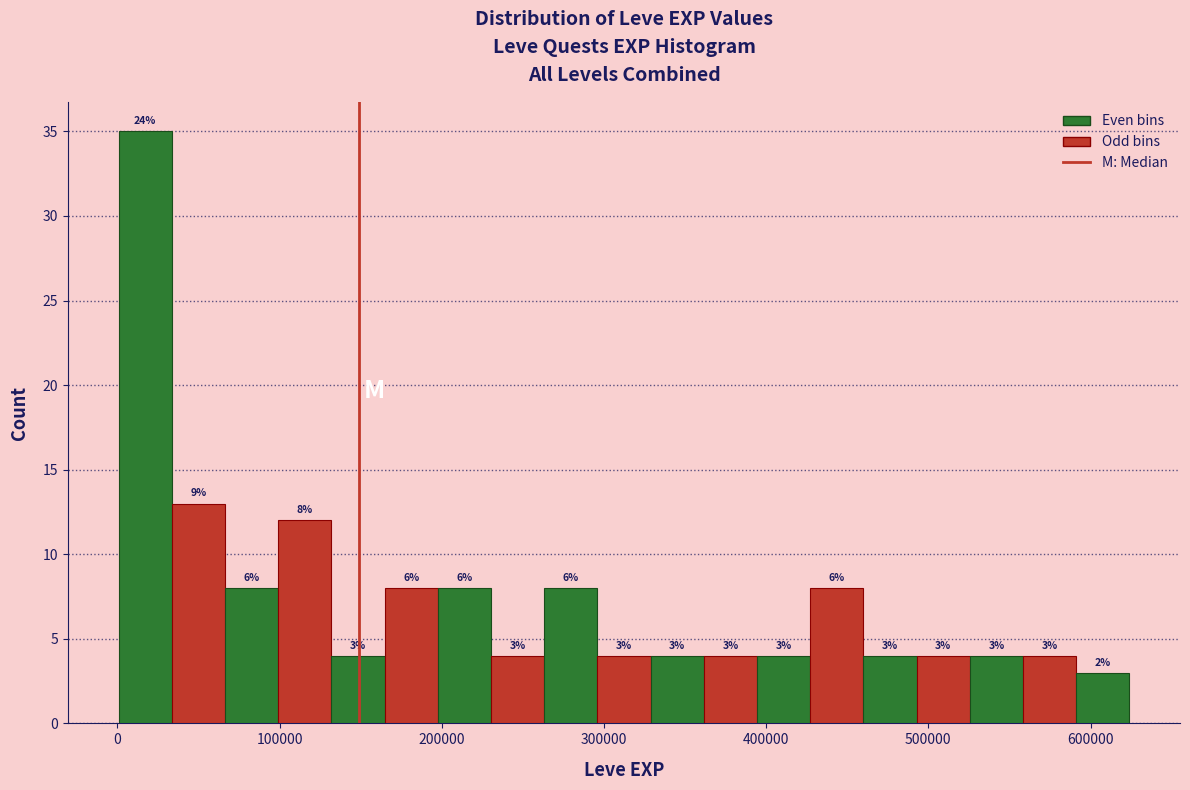

Around what value on the x-axis is the tallest bar? Give the approximate position of its centre, as read against the axis.

20000